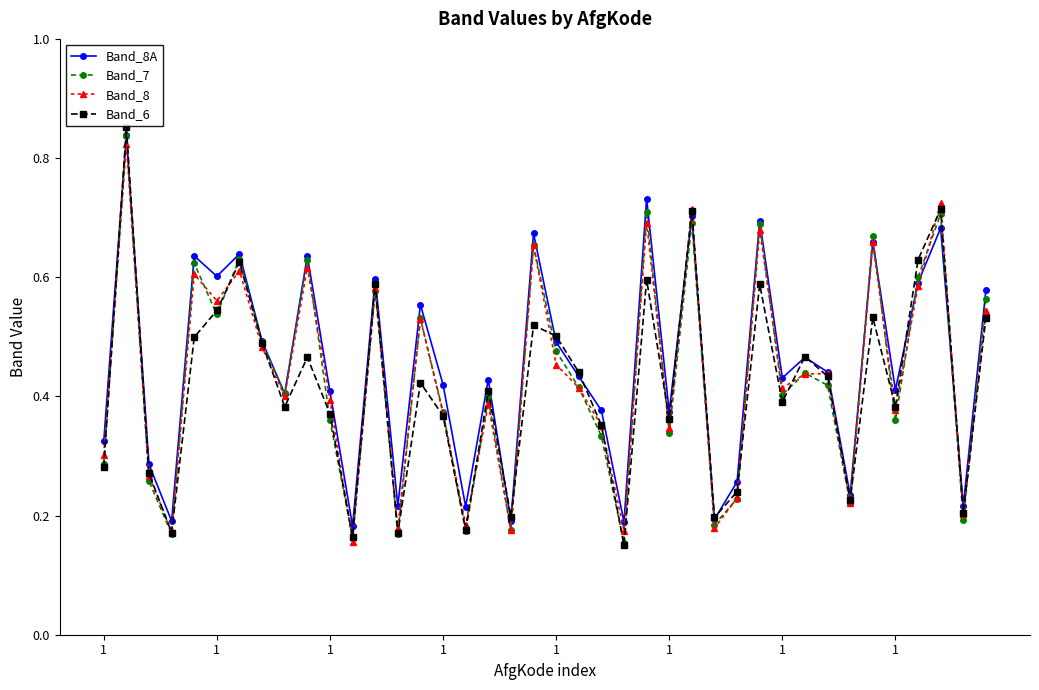

In Band_8, how many points are higher than both neighbors (excluding endpoints)?

14